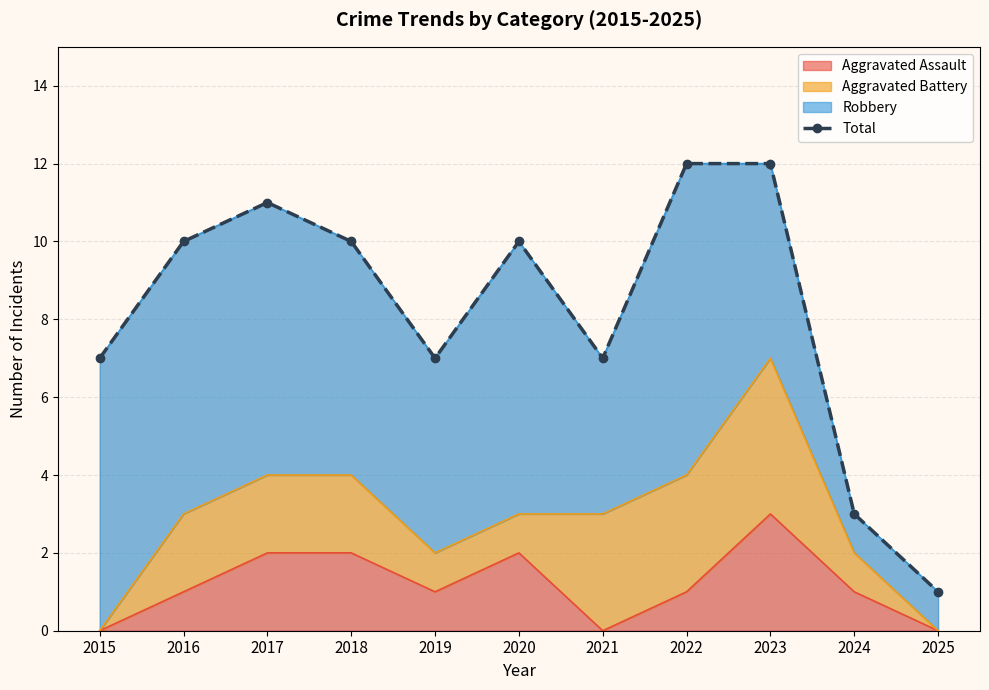

What is the change in value from 2015 to 2016?

+3